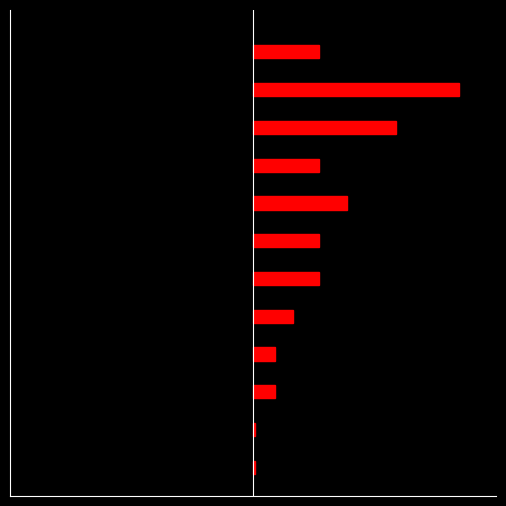

How many distinct data groups are displayed?

2